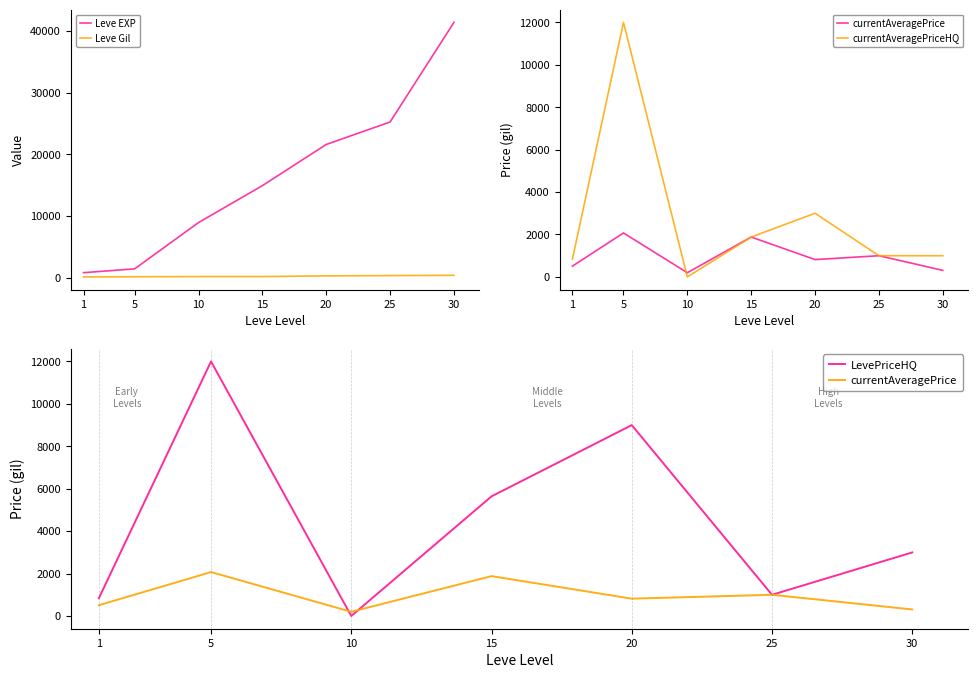

What is the spread (max minus min) of values at 5?

11860.0